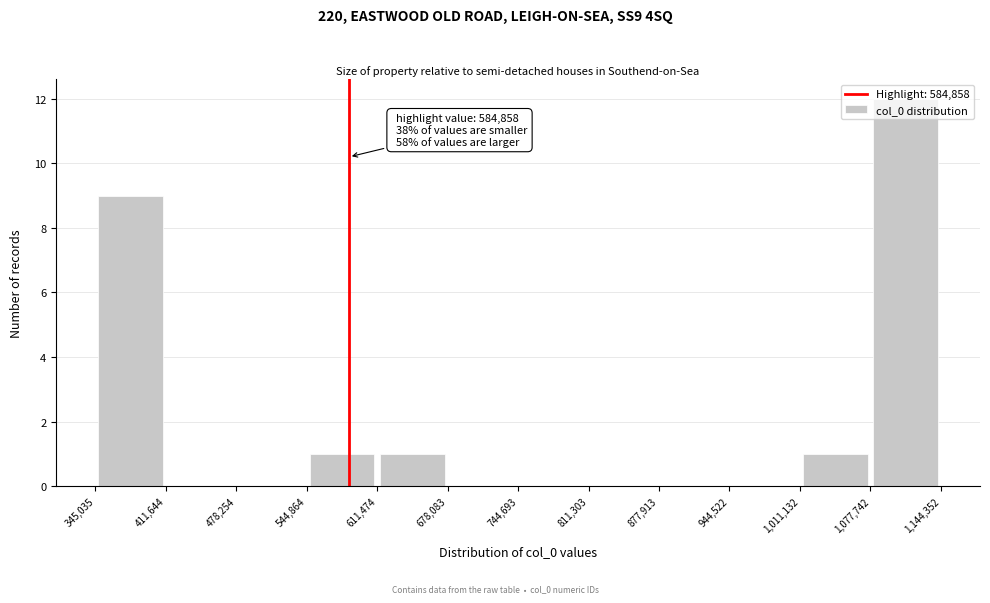

Which range on the x-axis has the tallest bar?

1,077,742 to 1,144,352